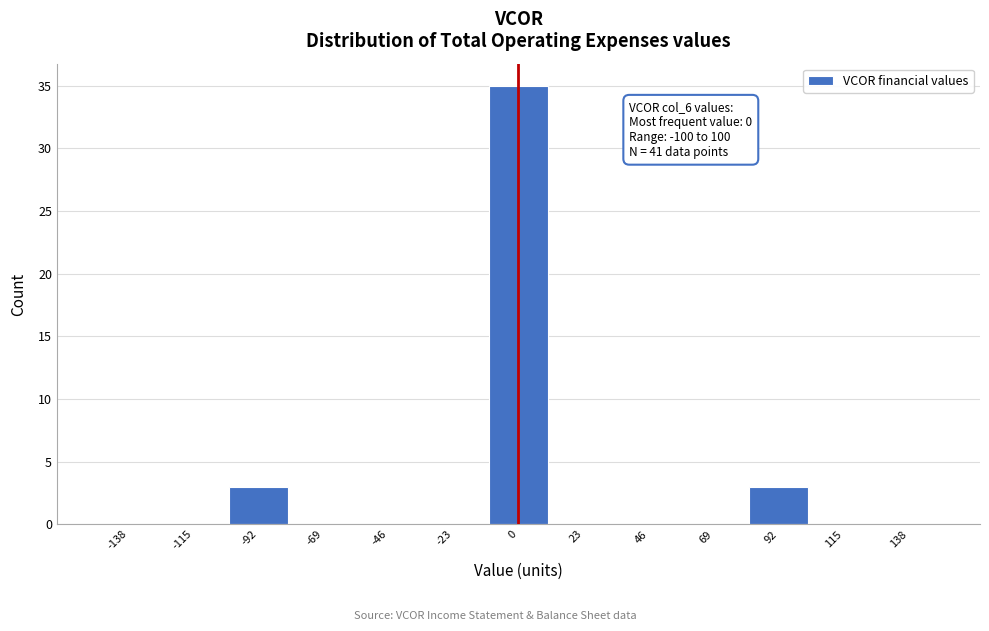

Which range on the x-axis has the tallest bar?

-10 to 10